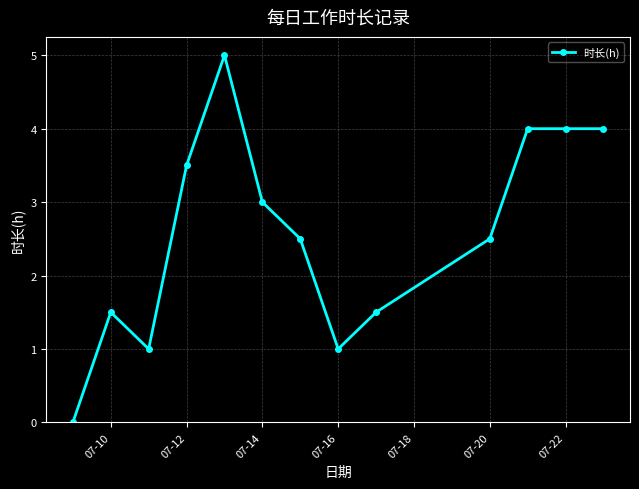

Reading left to right, what are all the values shown in this chart?

0.0	1.5	1.0	3.5	5.0	3.0	2.5	1.0	1.5	2.5	4.0	4.0	4.0